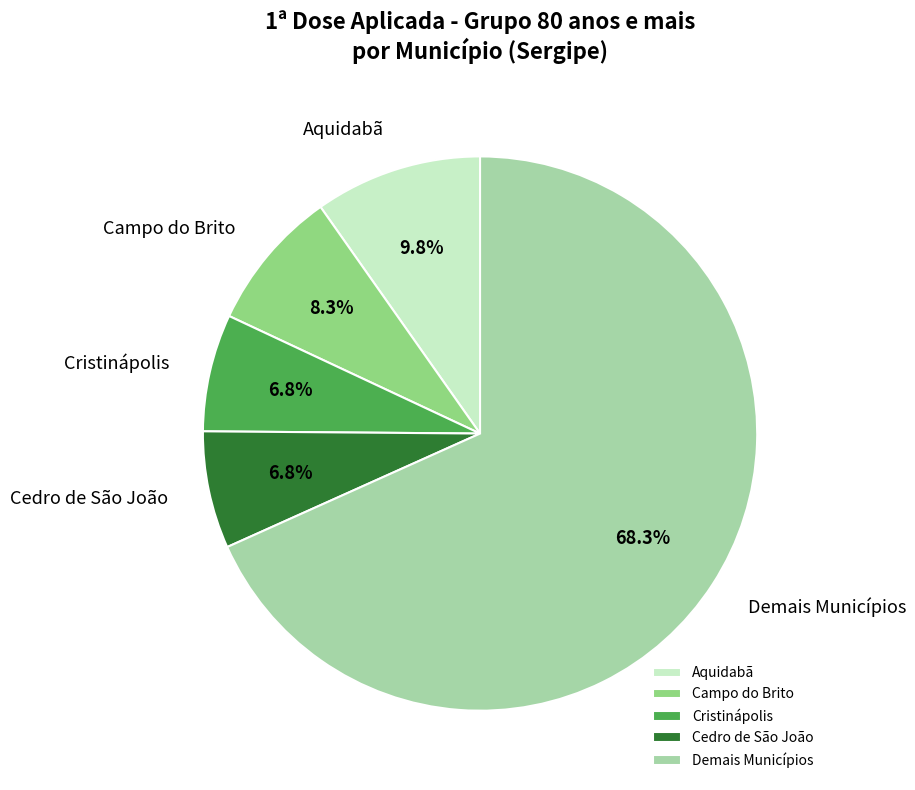

Does Cristinápolis account for over 50% of the chart?

No